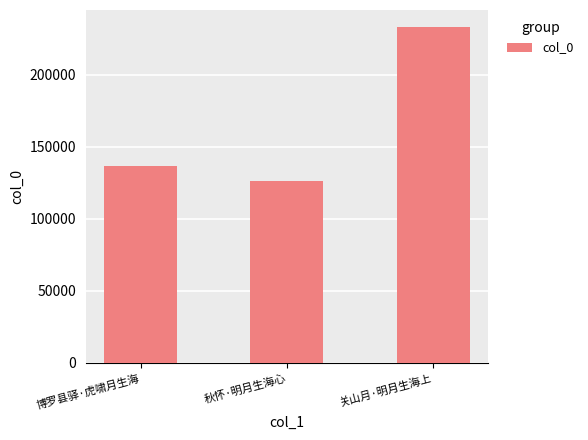

How many values are below 136335?

1